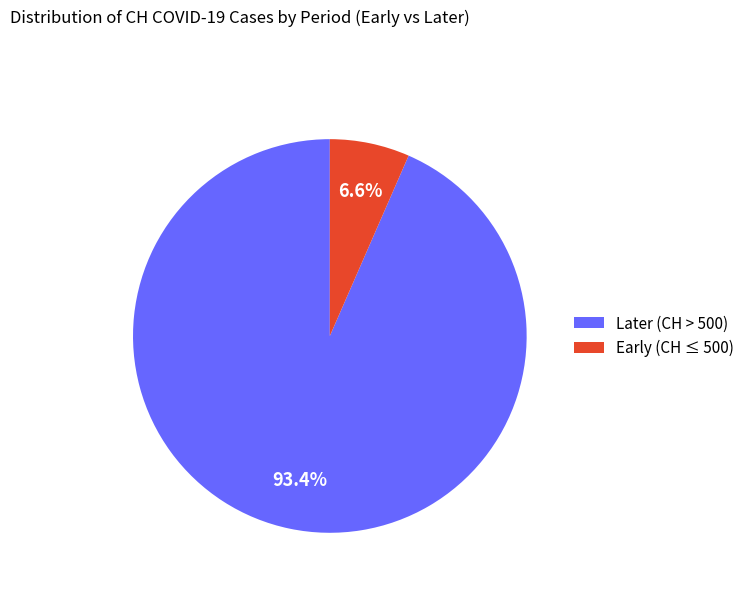

How many segments does this pie chart have?

2